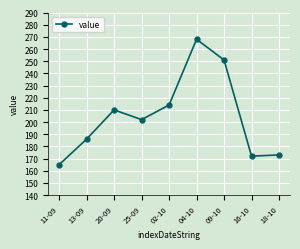

True or false: the data shows 257 at 11-09.

False